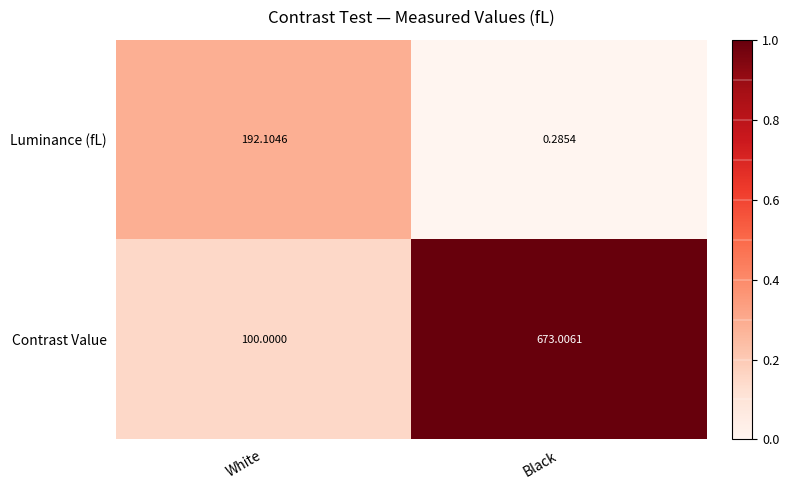

Where does the Luminance (fL) series first go above 192?

White